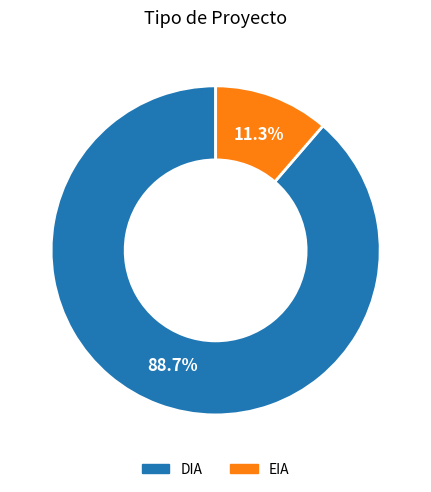

How many segments does this pie chart have?

2